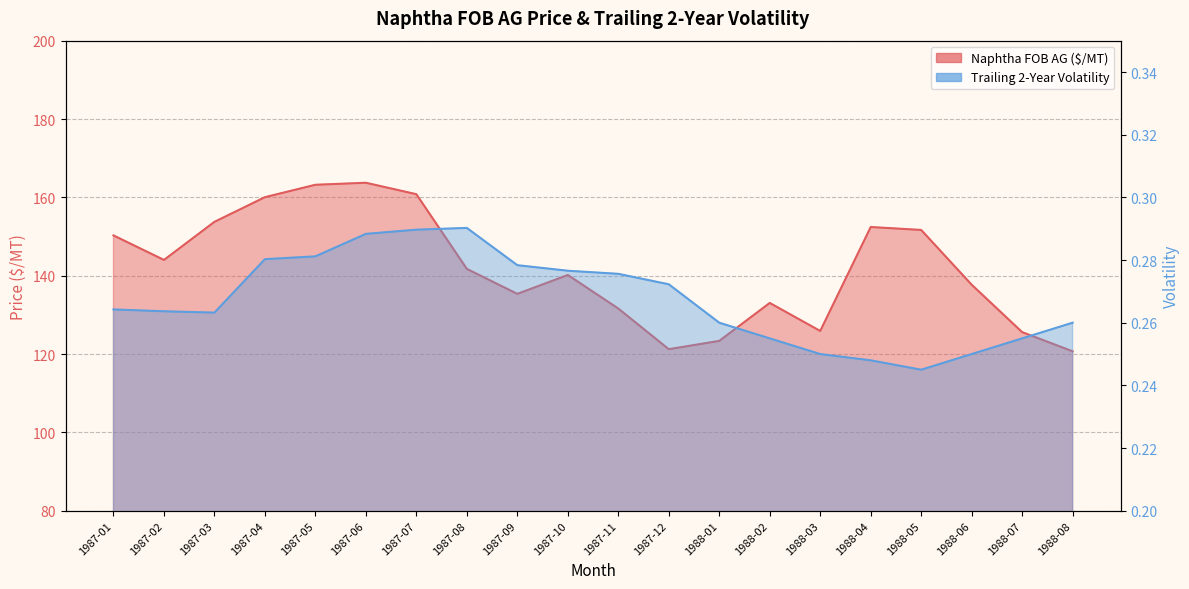

What is the difference between the Naphtha FOB AG ($/MT) values at 1987-11 and 1988-06?

6.1